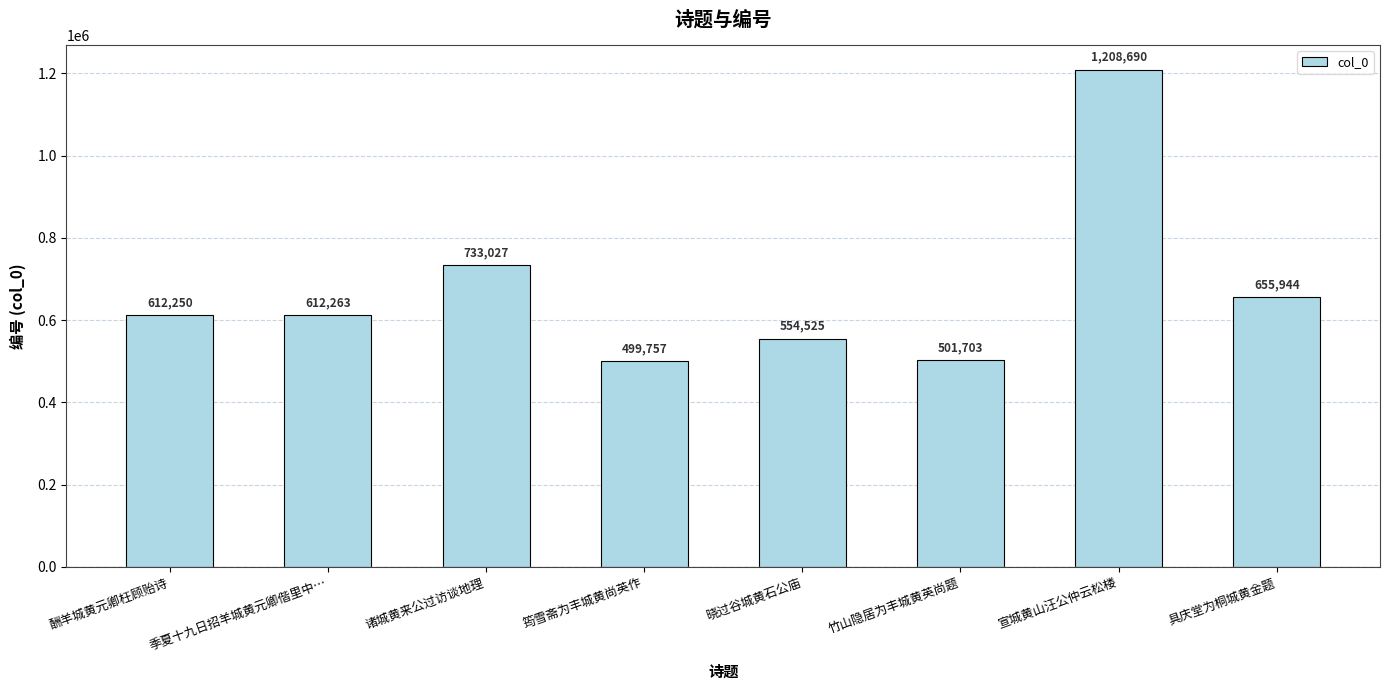

What is the label of the 8th bar from the left?

具庆堂为桐城黄金题